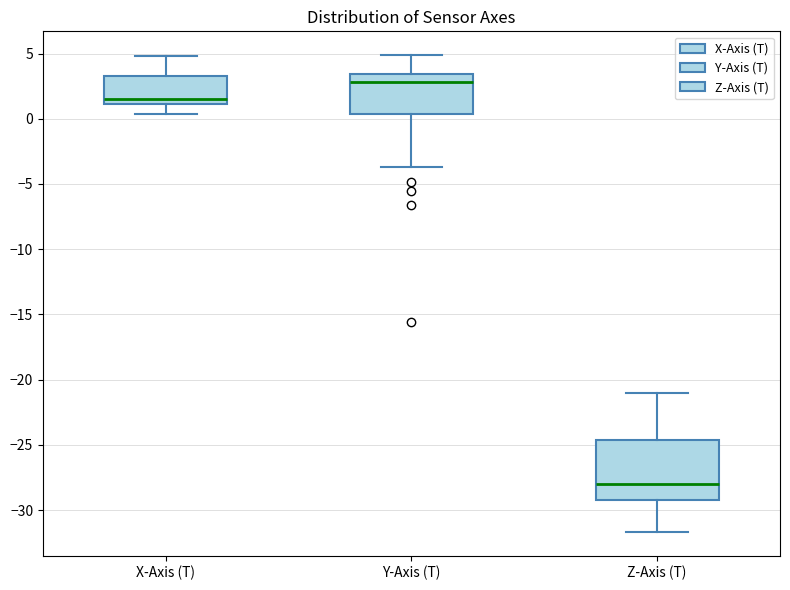

Comparing the boxes themselves (not the whiskers), which one is the tallest?

Z-Axis (T)